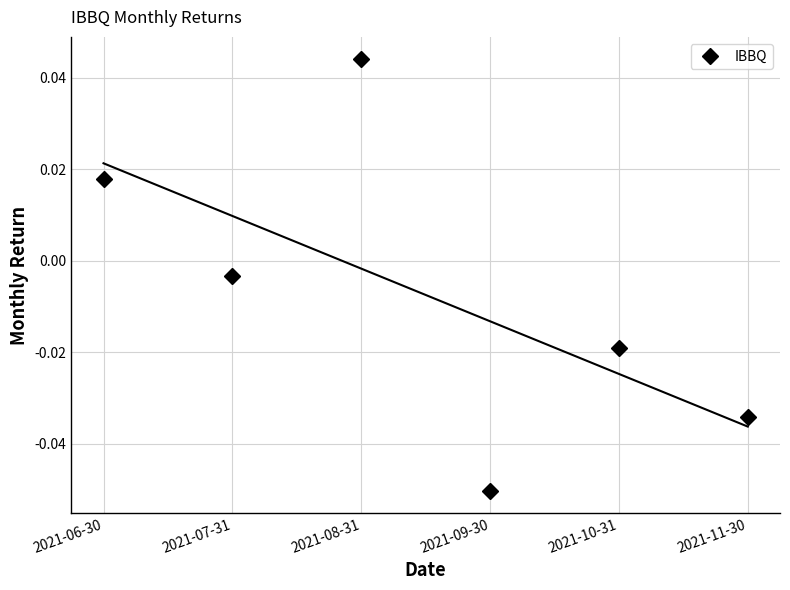

Reading left to right, transcribe all the data shown in this chart.

2021-06-30=0.0	2021-07-31=-0.0	2021-08-31=0.0	2021-09-30=-0.1	2021-10-31=-0.0	2021-11-30=-0.0